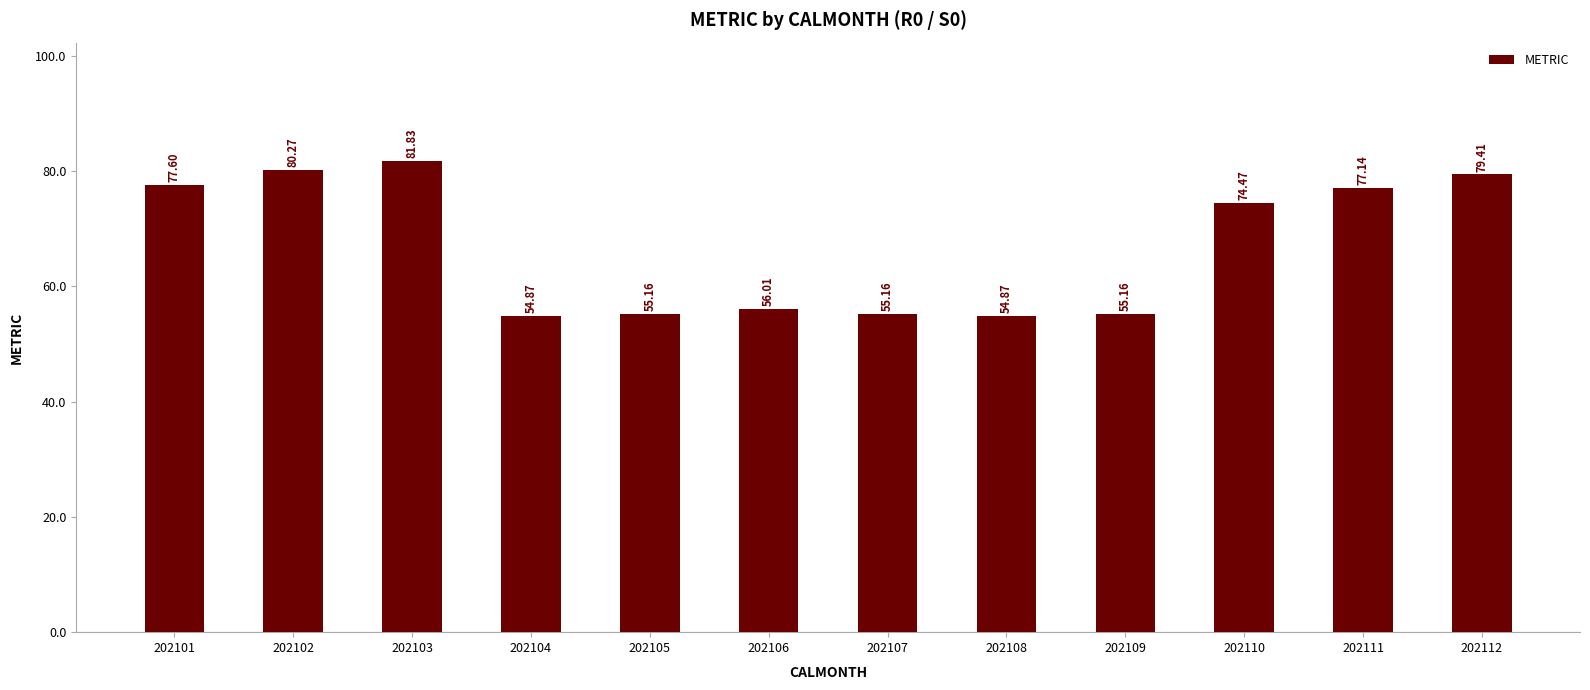

What is the change in value from 202104 to 202105?

+0.3